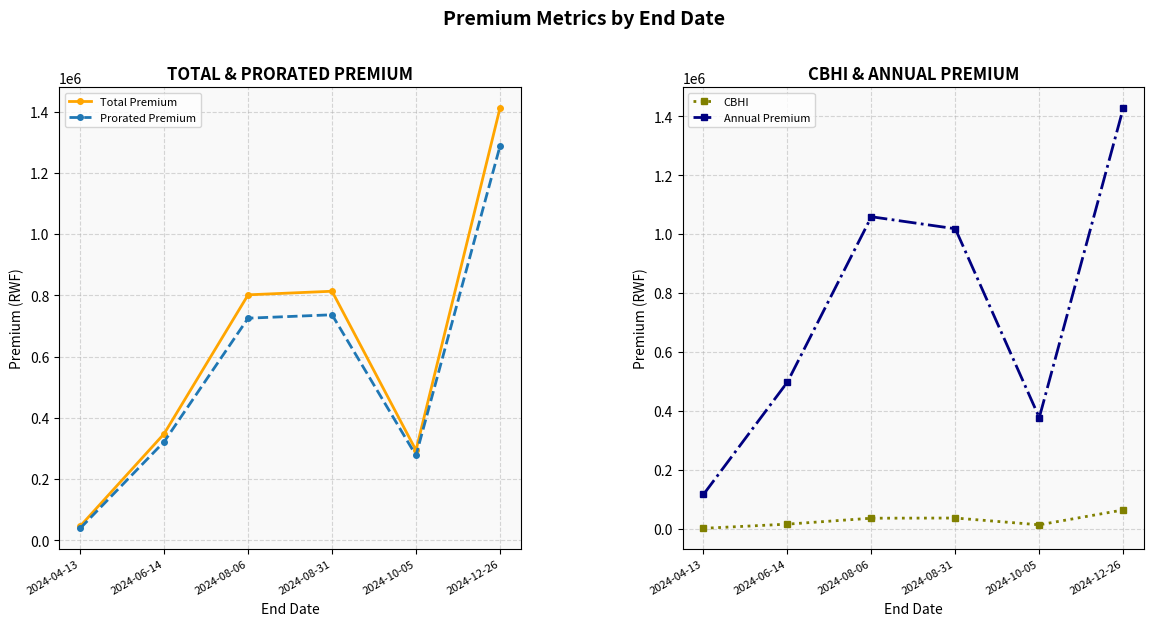

The value of Annual Premium at 2024-08-31 is 1694750.6. True or false?

False